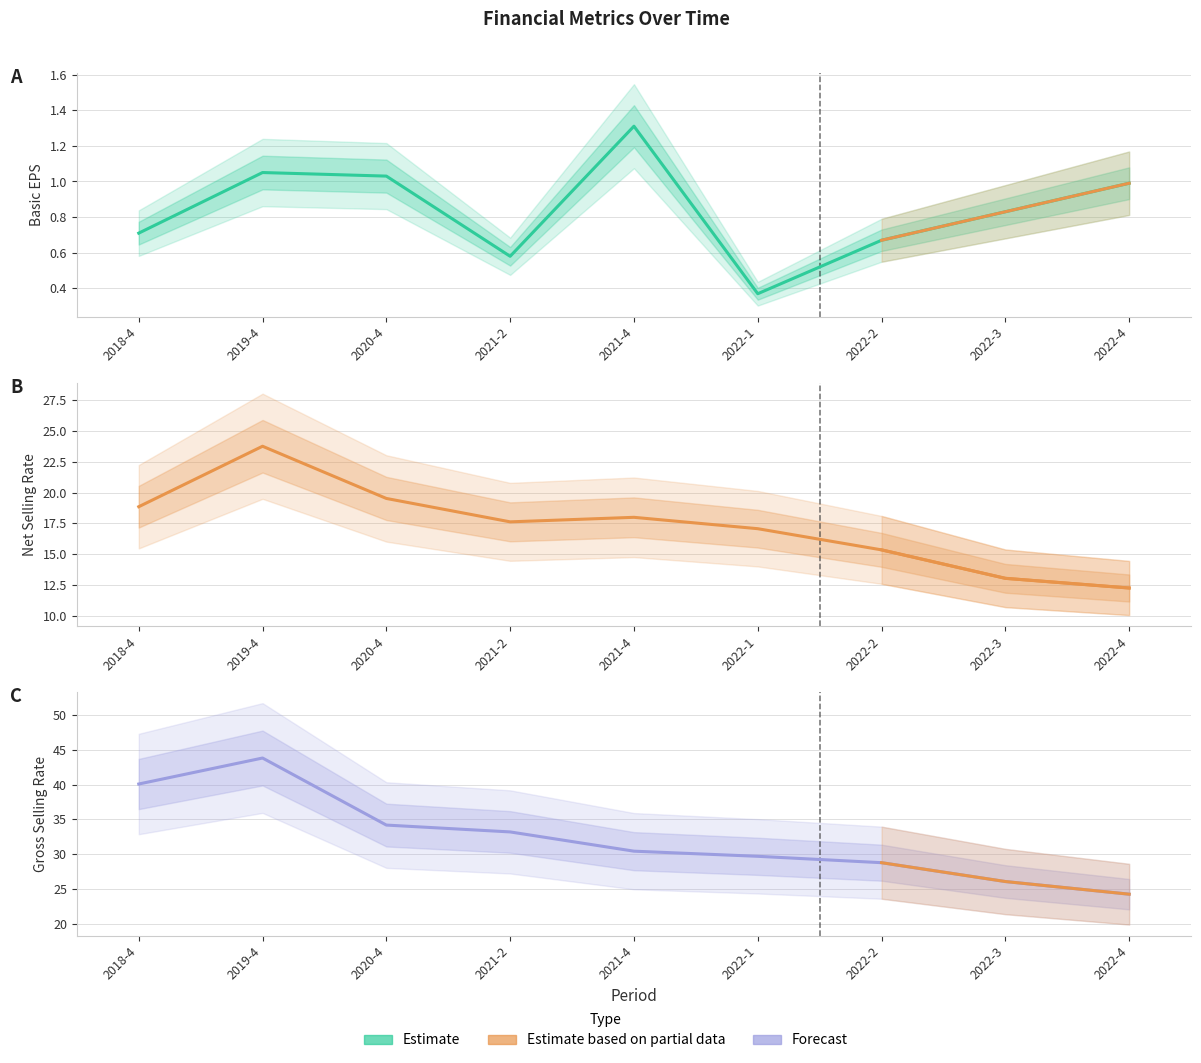

True or false: basic_eps and net_selling_rate intersect in this chart.

False